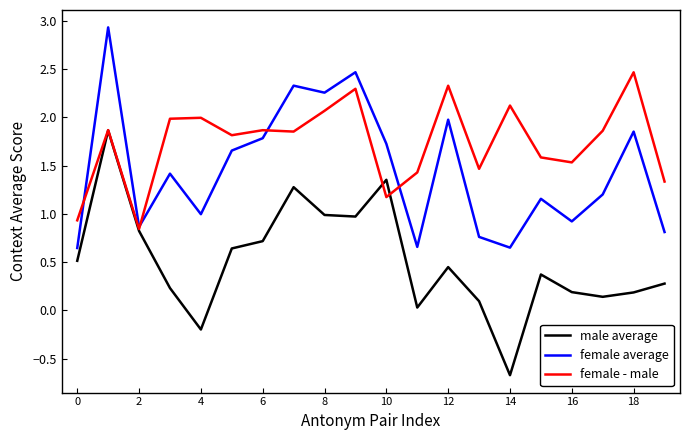

Does the chart display data point markers on the line(s)?

No